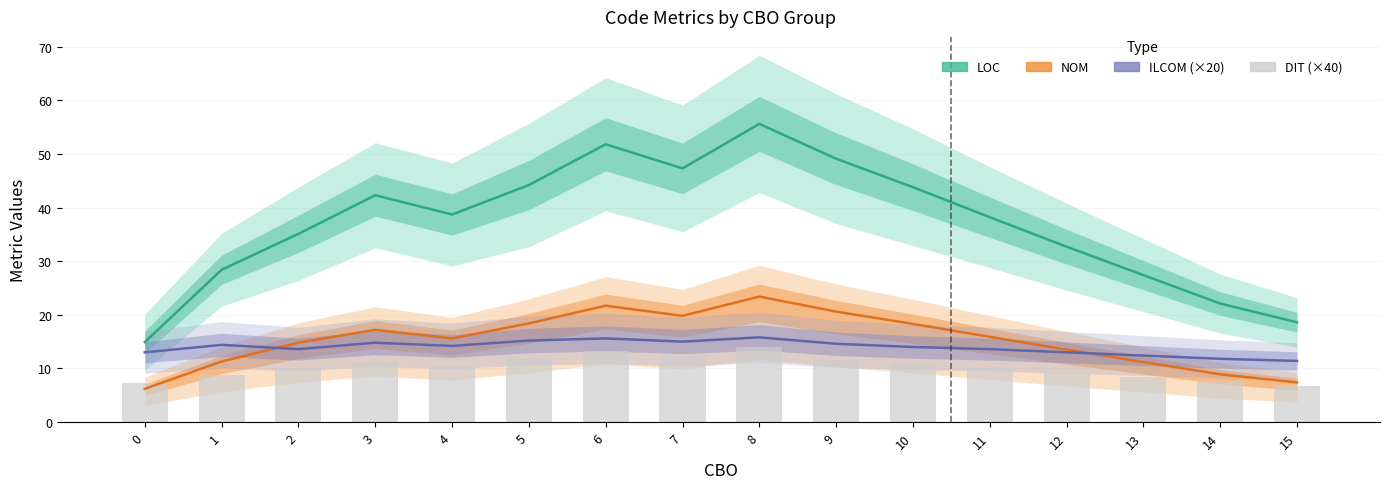

Rank the series by their maximum value, from highest to lowest.

LOC, NOM, ILCOM (×20), DIT (×40)